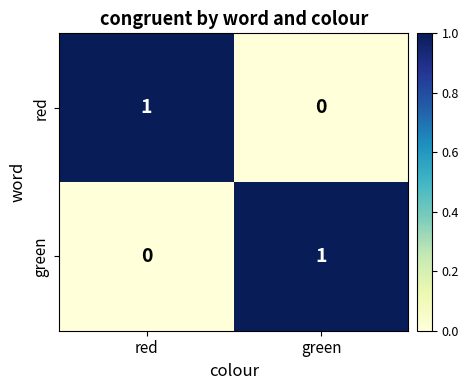

Rank the categories by red value from highest to lowest.

red, green